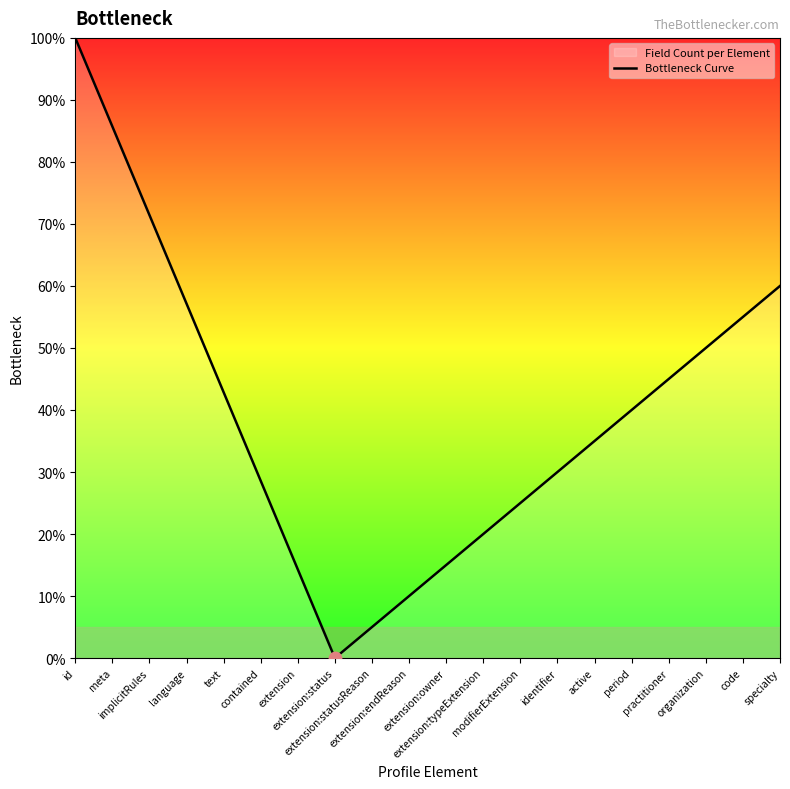

Which has a higher value, extension:statusReason or contained?

contained